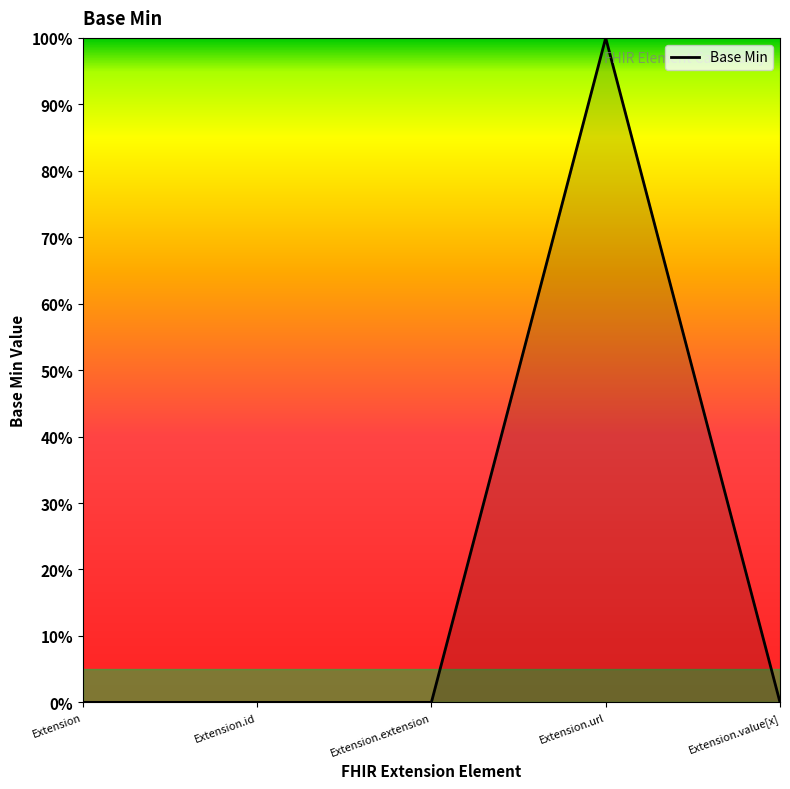

List the labels in order of value, largest first.

Extension.url, Extension, Extension.id, Extension.extension, Extension.value[x]